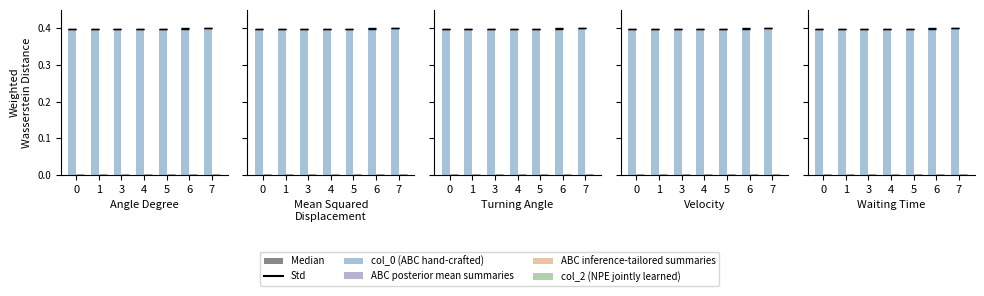

The col_2 series shows 0.0 at 0. True or false?

True